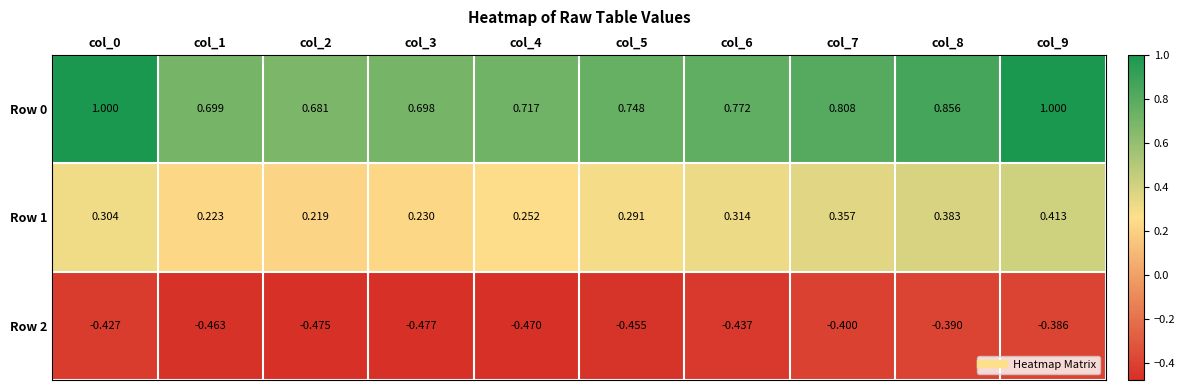

Is the value of Row 2 at col_6 greater than the value of Row 1 at col_6?

No